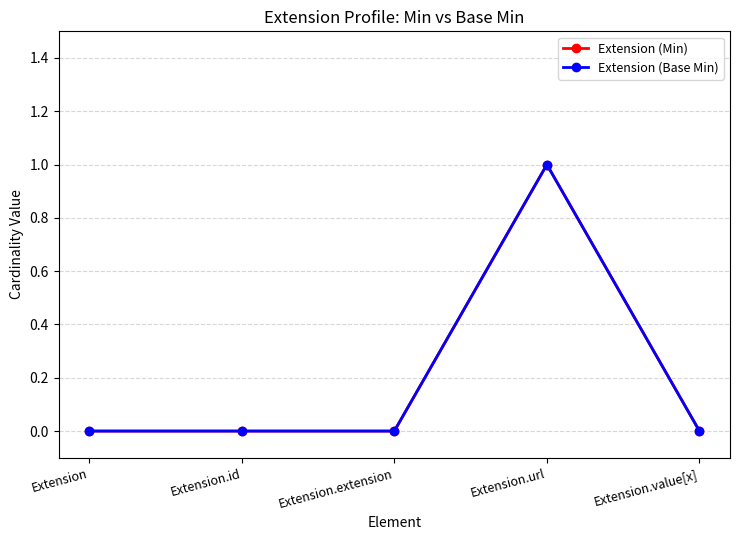

List the series in order of their peak value, highest first.

Extension (Min), Extension (Base Min)